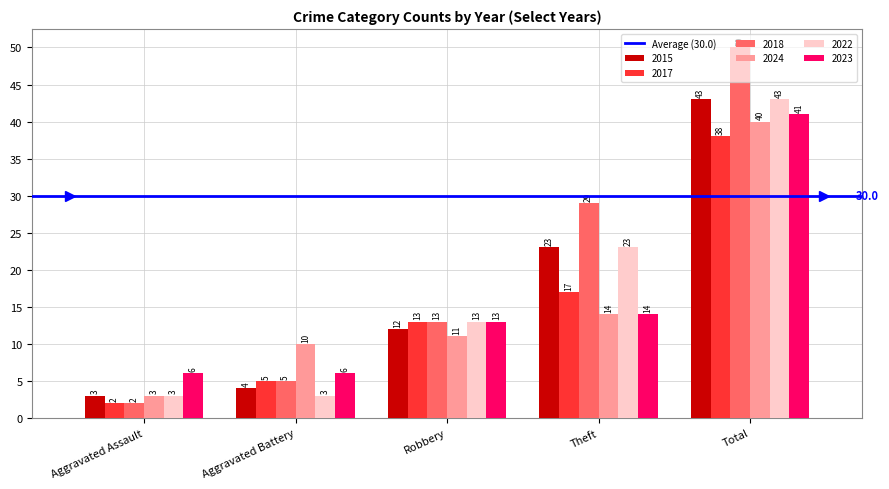

The value of 2018 at Robbery is 3. True or false?

False